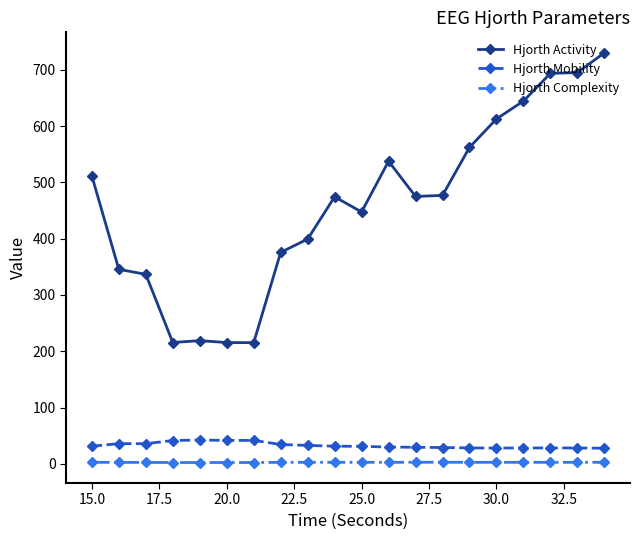

What is the maximum value shown in the chart?

730.4